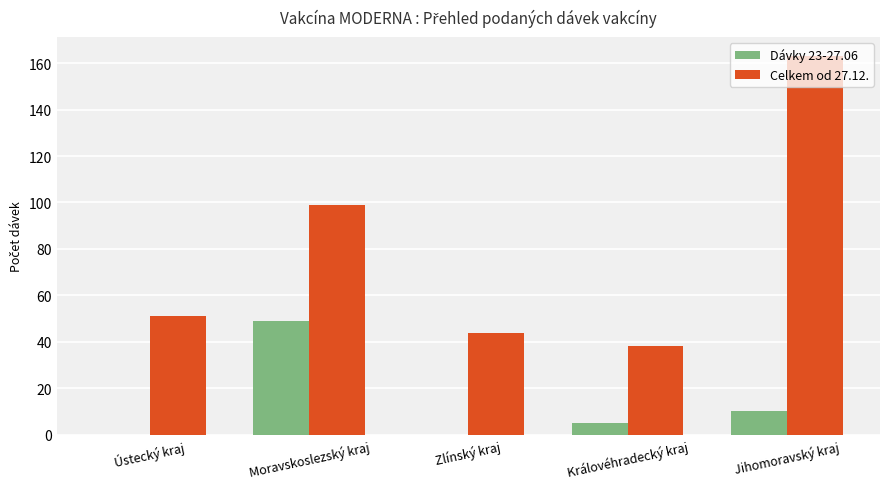

What are all the series names shown in the legend?

Dávky 23-27.06, Celkem od 27.12.